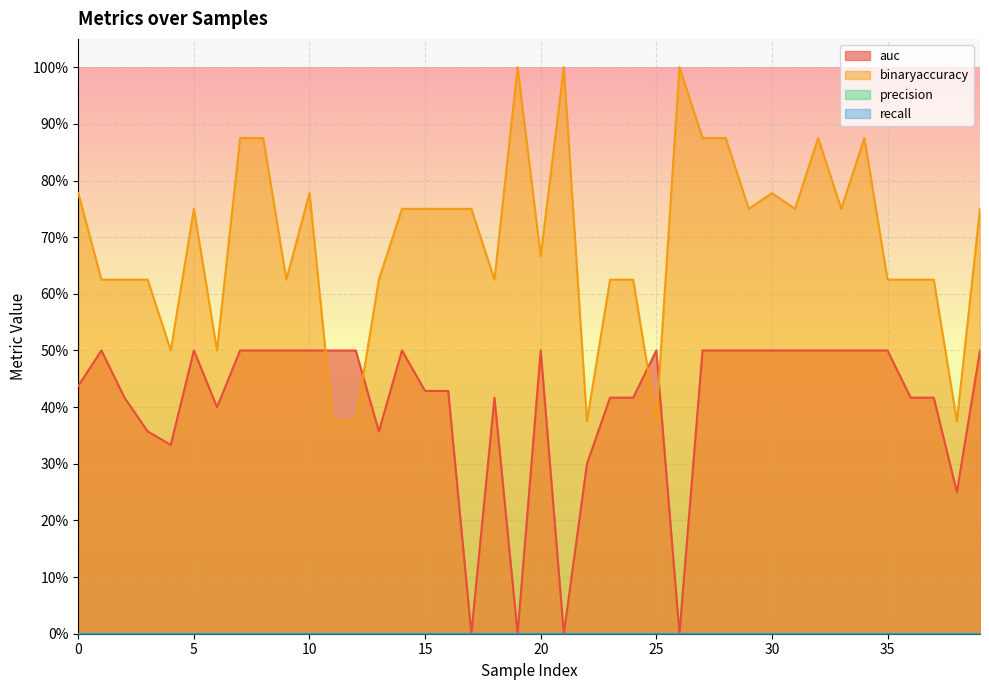

In binaryaccuracy, how many points are higher than both neighbors (excluding endpoints)?

8